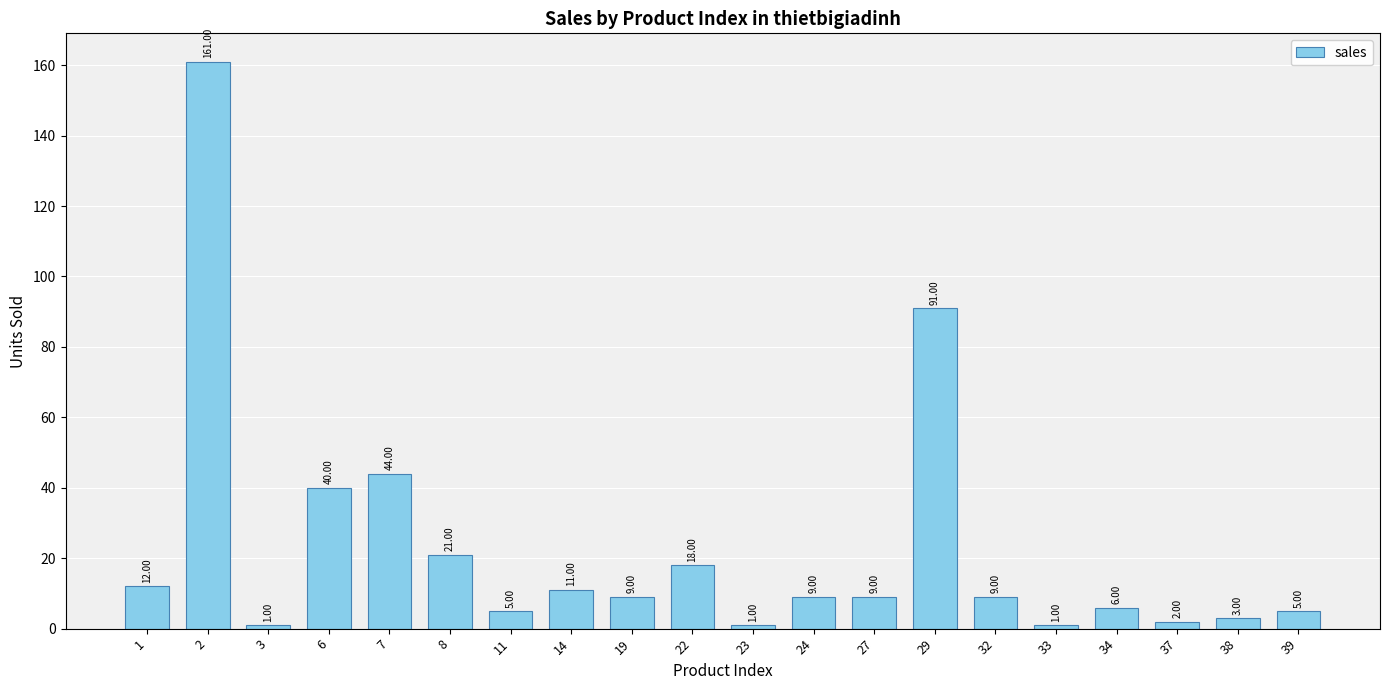

What is the sum of all values?

458